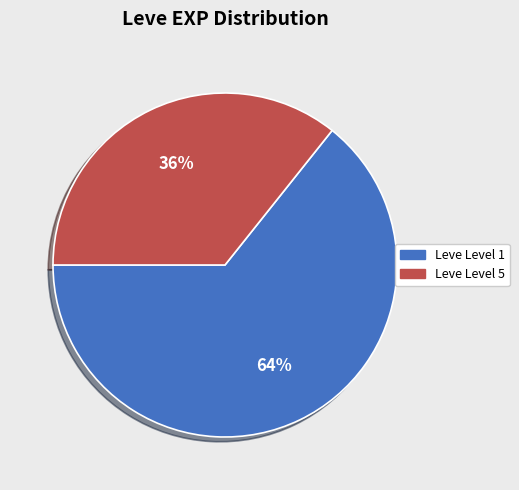

True or false: Leve Level 5 accounts for 49% of the total.

False